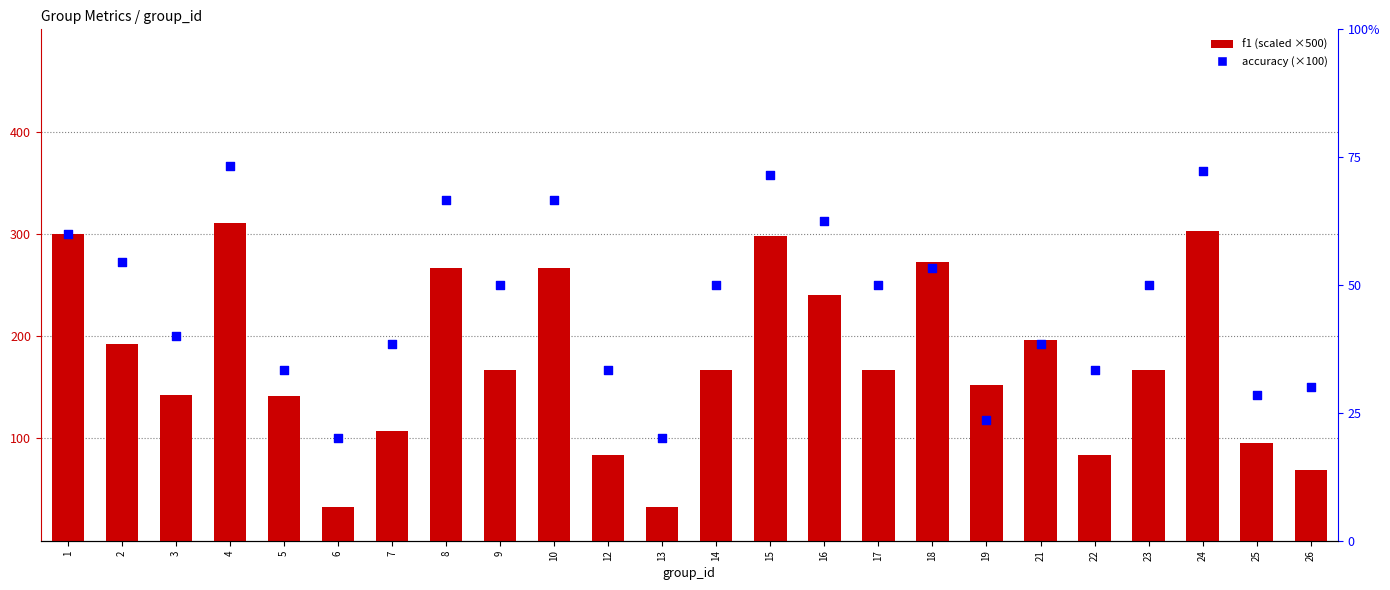

What are all the series names shown in the legend?

f1, accuracy